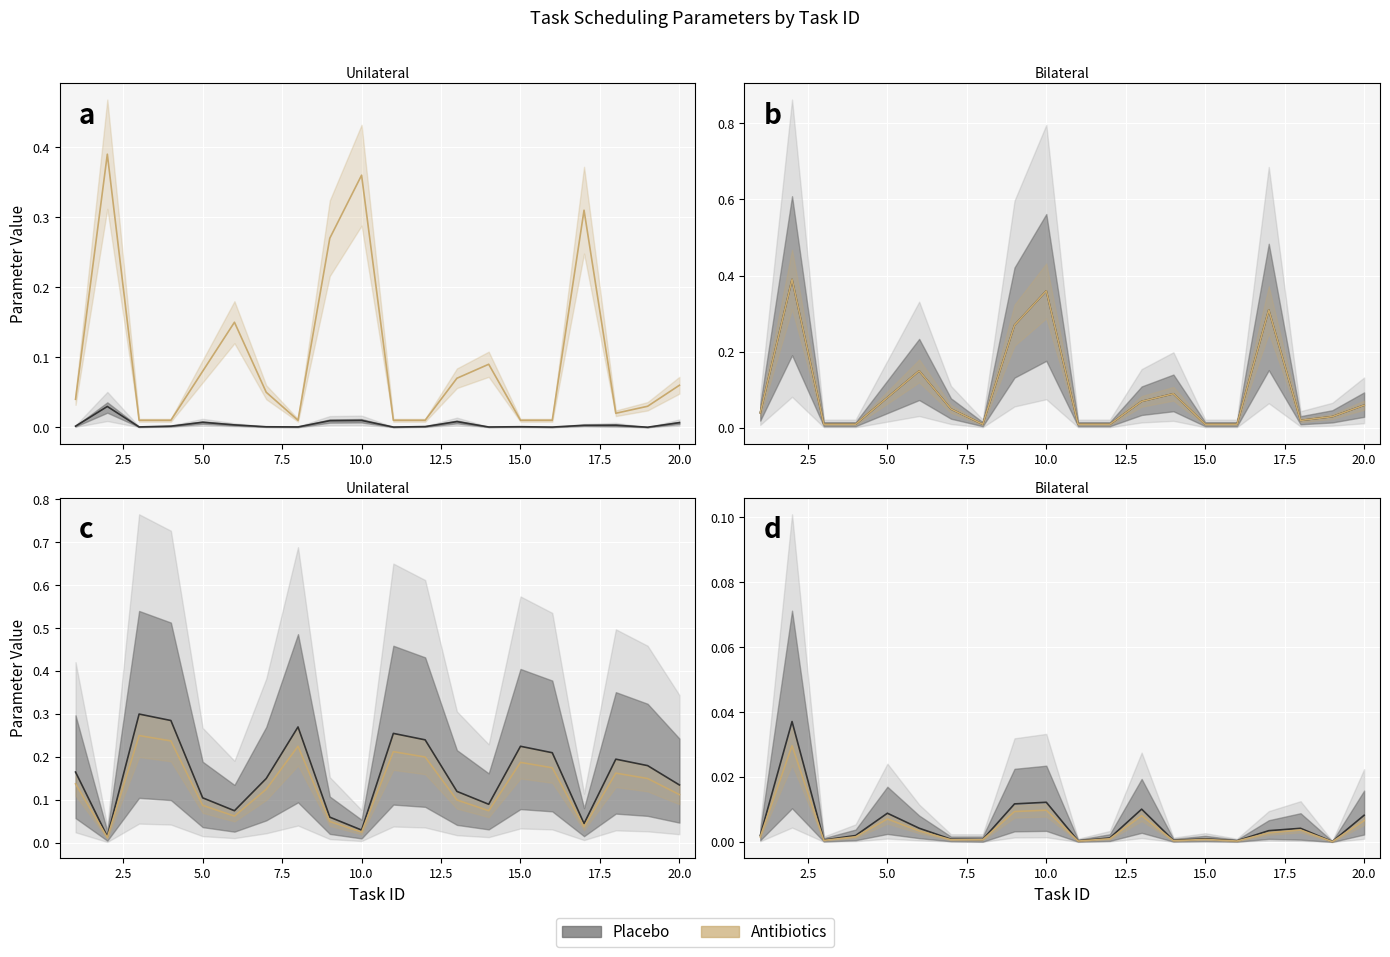

True or false: the data has more than 0 interior local peaks.

True